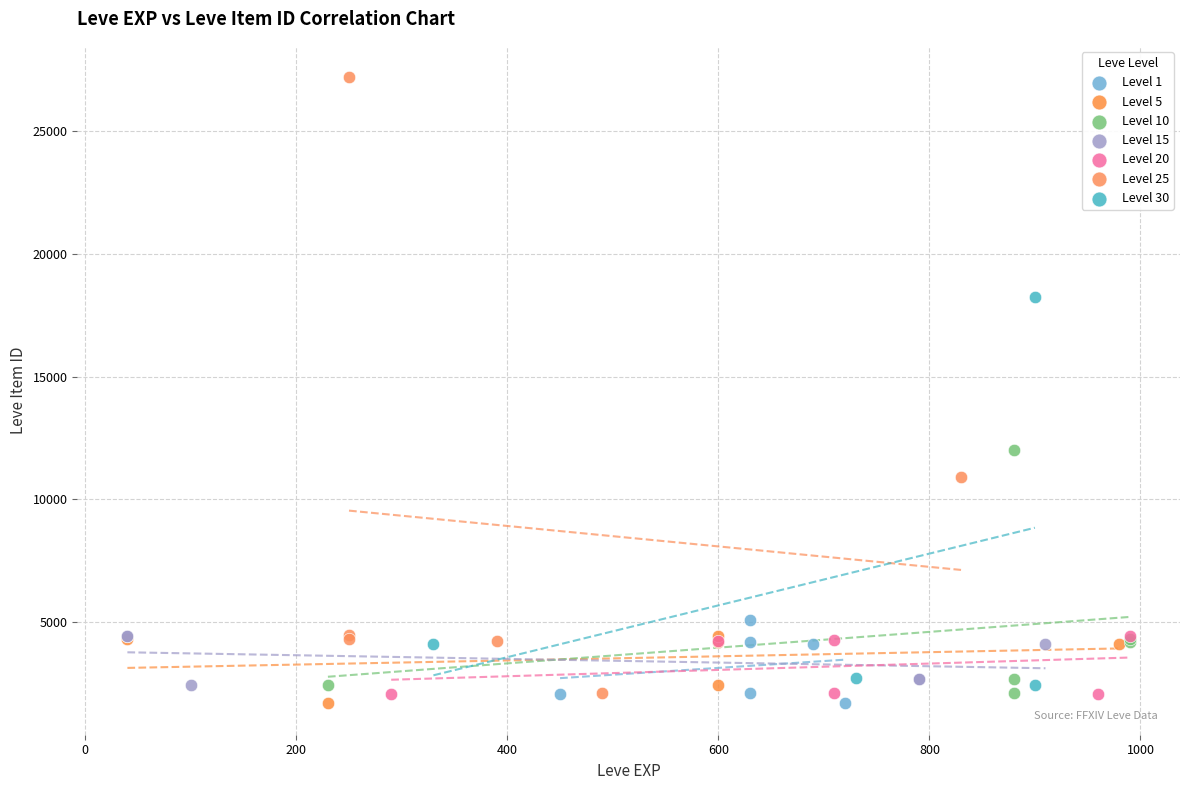

Which series contains the highest Y value?

Level 25